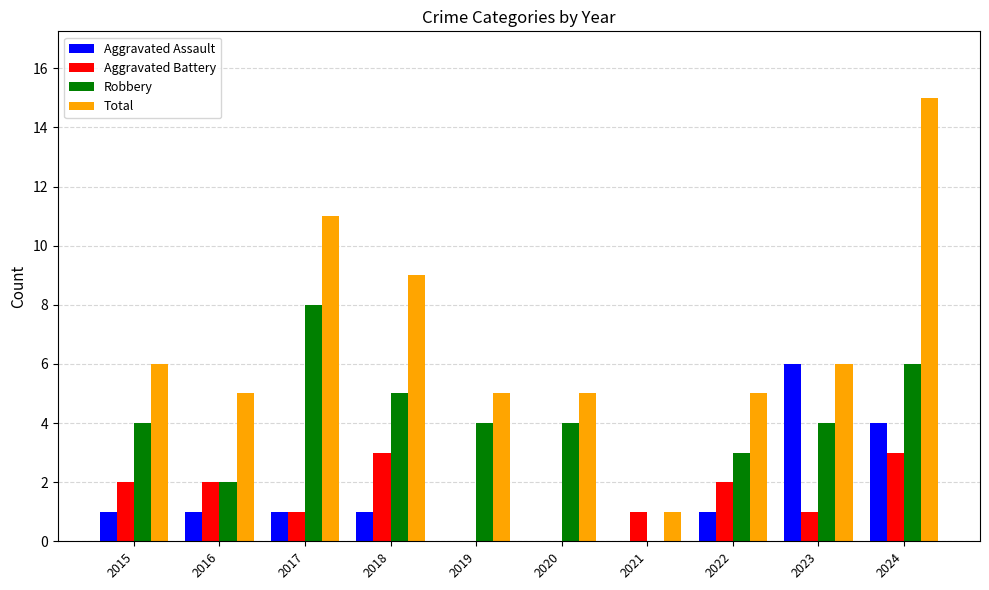

Which label corresponds to the largest value in the chart?

2024